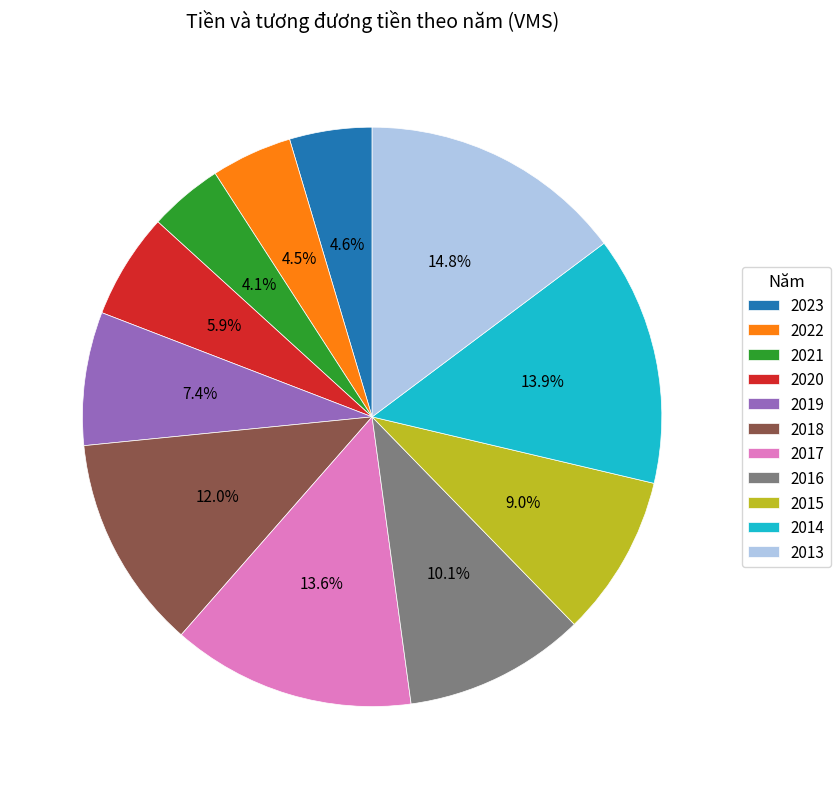

Which category has the biggest portion of the pie?

2013